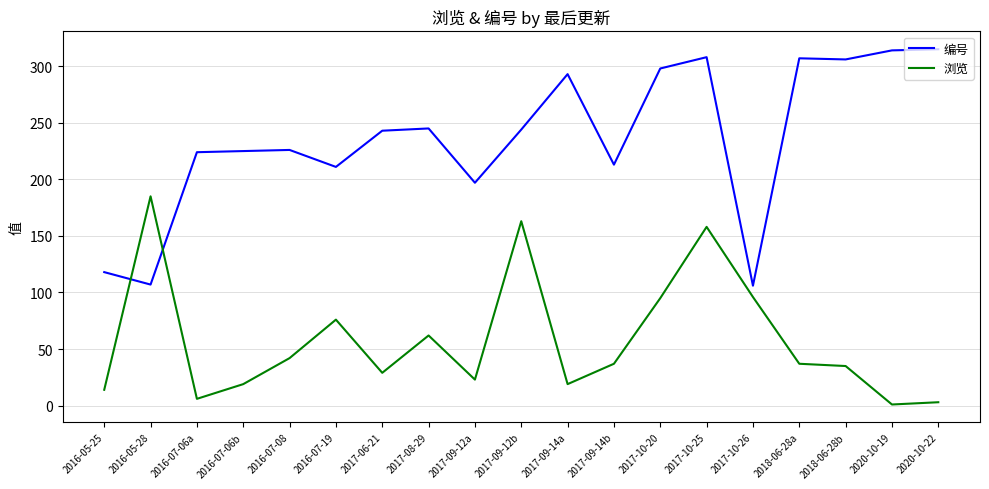

Where do 浏览 and 编号 first cross each other?

2016-05-25 and 2016-05-28